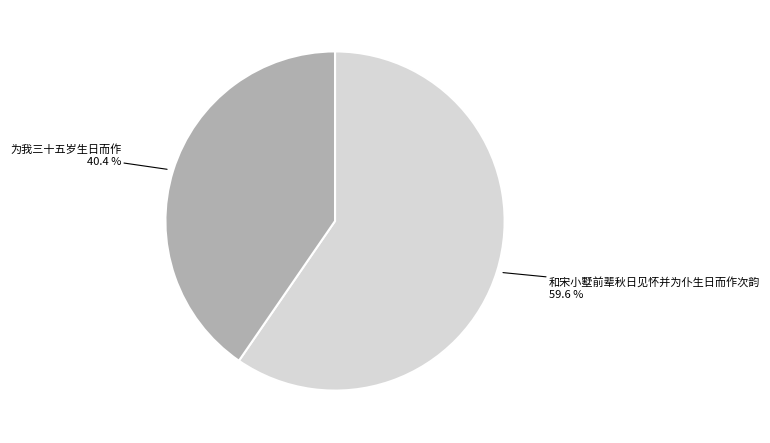

Is there a majority slice in this chart?

Yes